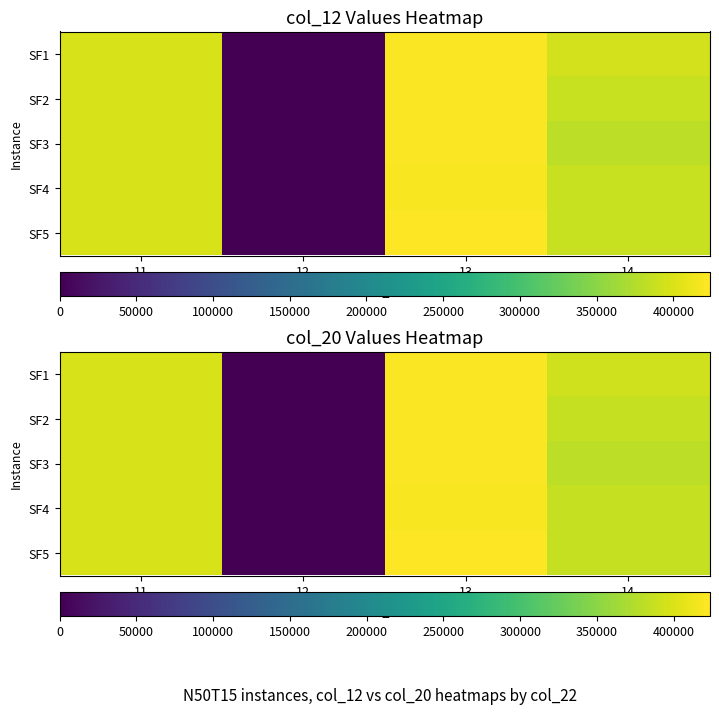

Where is SF2 nearest to the value 210517?

14